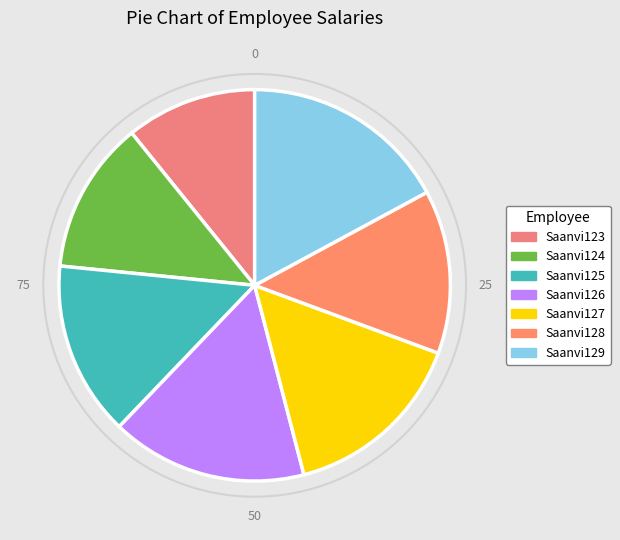

How many segments does this pie chart have?

7